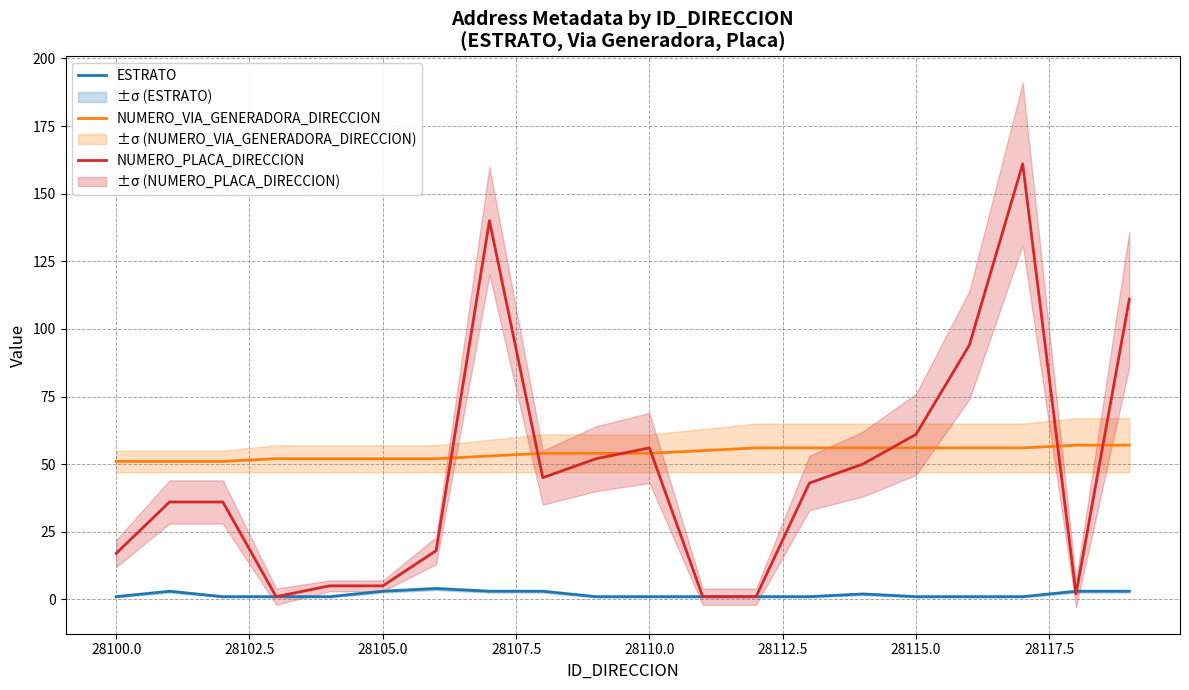

True or false: NUMERO_VIA_GENERADORA_DIRECCION has a value of 51 at 28100.0.

True